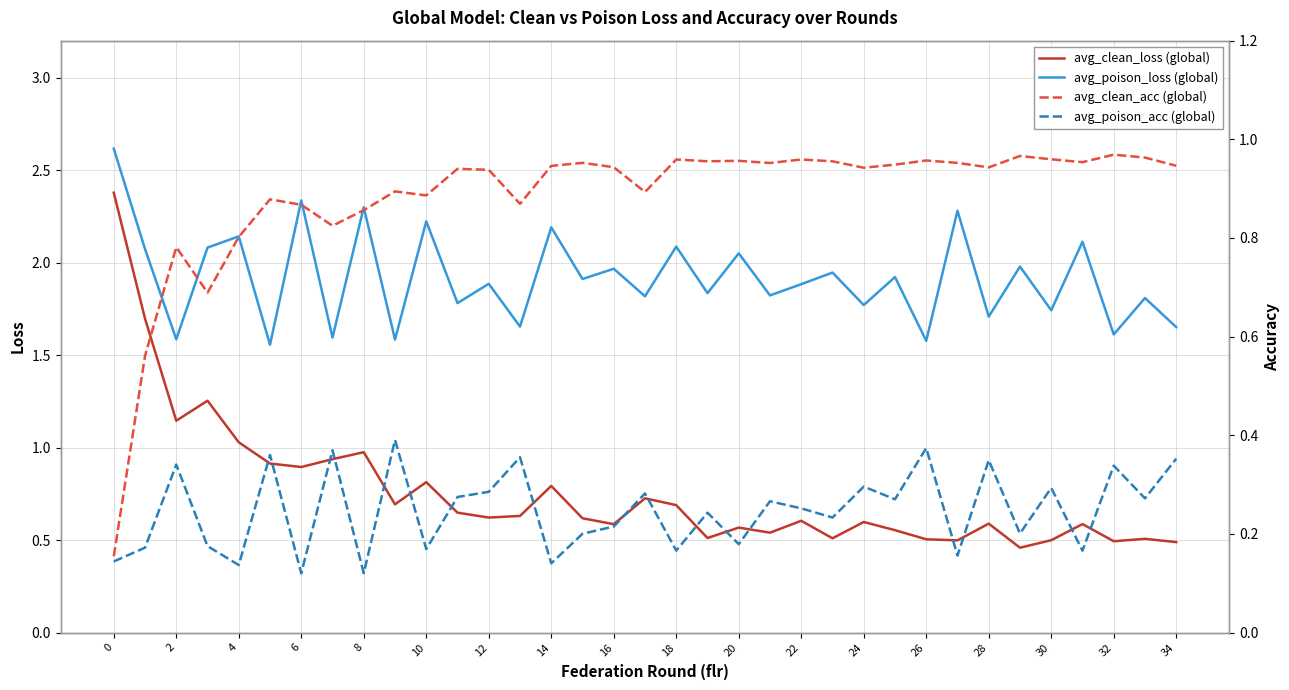

Is the value of avg_clean_acc at 4 greater than the value of avg_poison_loss at 18?

No